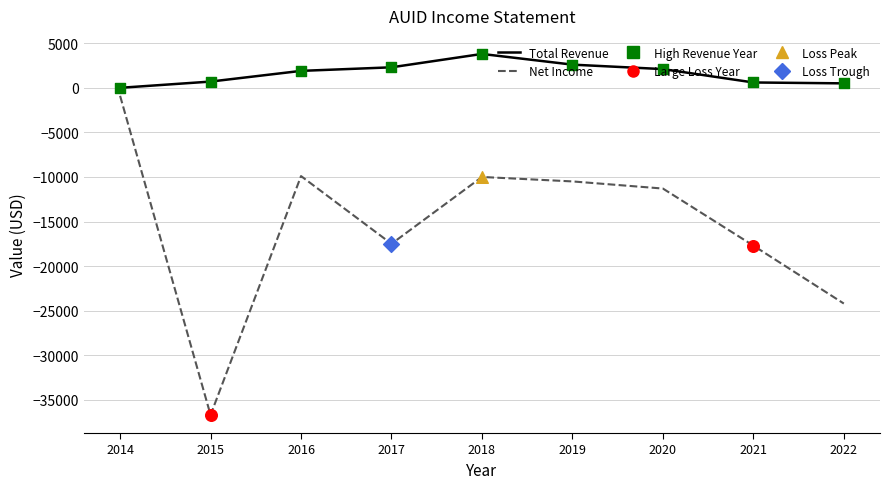

Which series has the largest total across all categories?

Total Revenue